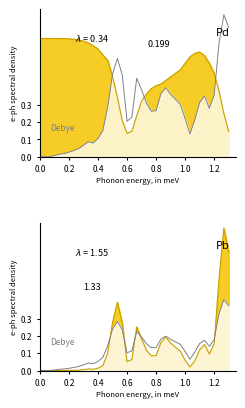

What is the difference between the maximum and minimum values in the y series?

0.5